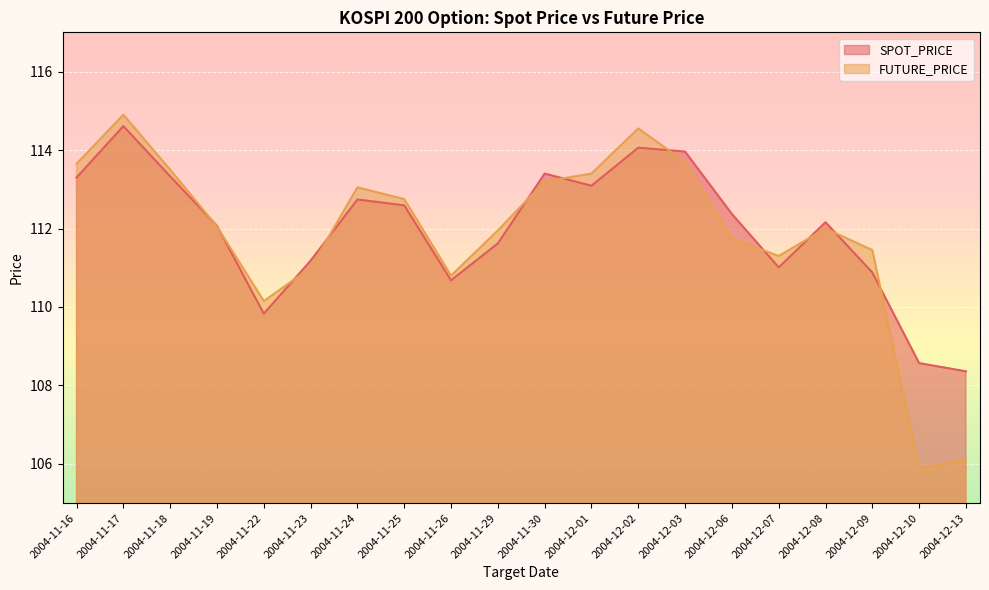

Does the chart display data point markers on the line(s)?

No